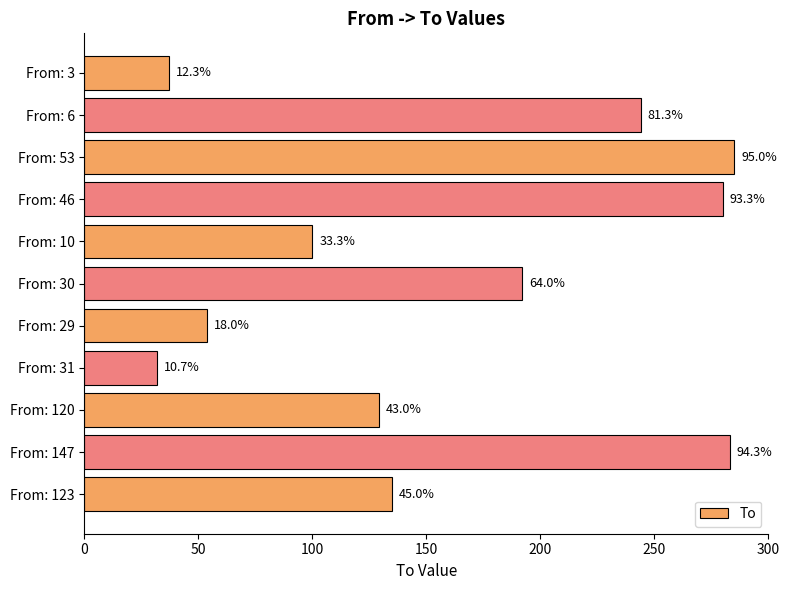

Are the bars horizontal?

Yes